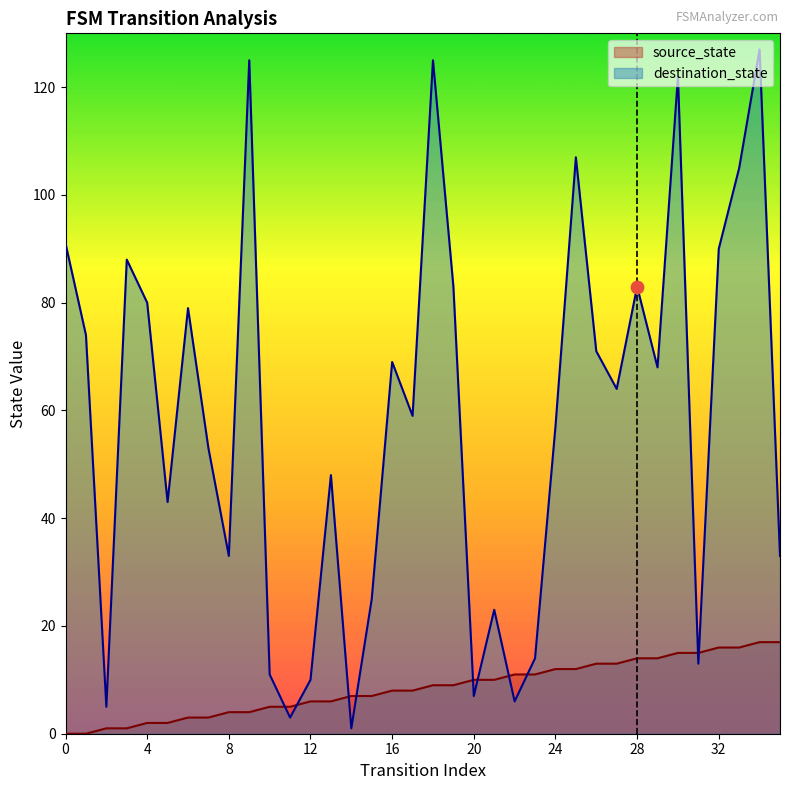

Is the value of destination_state at 16 greater than the value of source_state at 11?

Yes